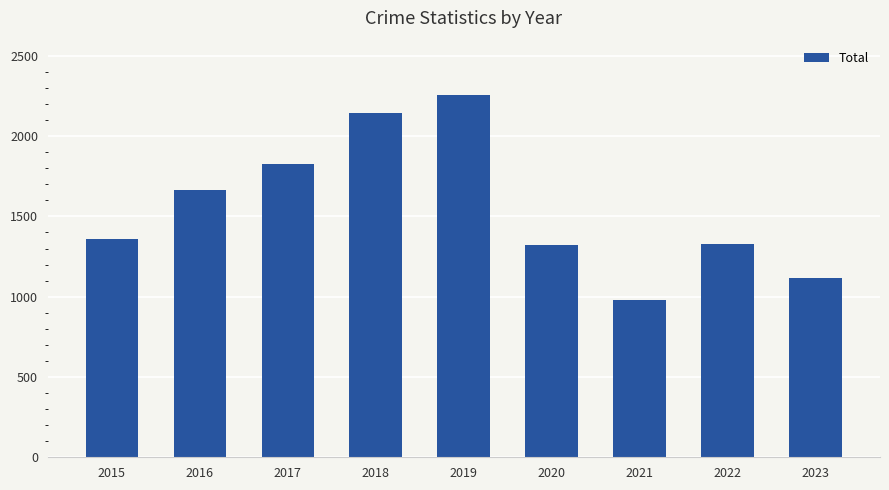

Which has a higher value, 2016 or 2019?

2019